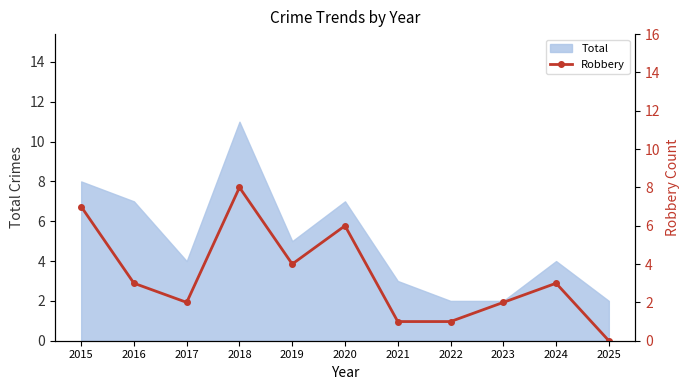

Reading right to left, what are all the values shown in this chart?

2025=0	2024=3	2023=2	2022=1	2021=1	2020=6	2019=4	2018=8	2017=2	2016=3	2015=7